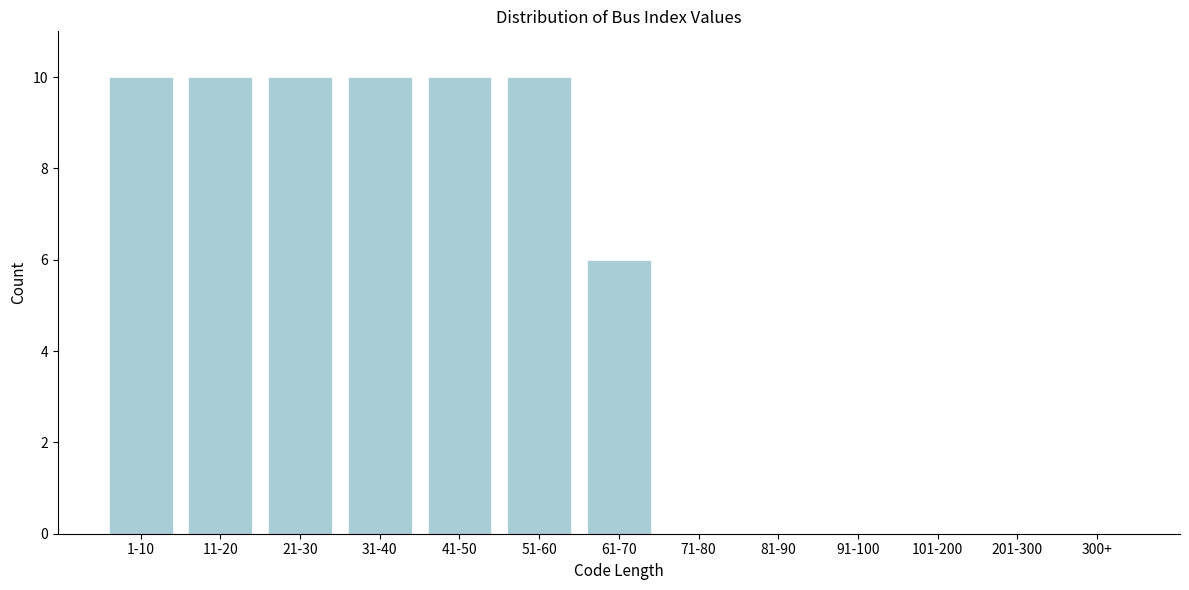

Reading right to left, list all the values displayed in this chart.

300+=0	201-300=0	101-200=0	91-100=0	81-90=0	71-80=0	61-70=6	51-60=10	41-50=10	31-40=10	21-30=10	11-20=10	1-10=10